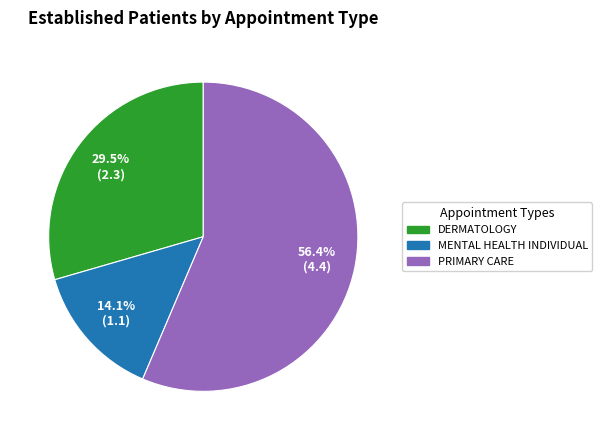

Is there any slice that represents more than half of the pie?

Yes